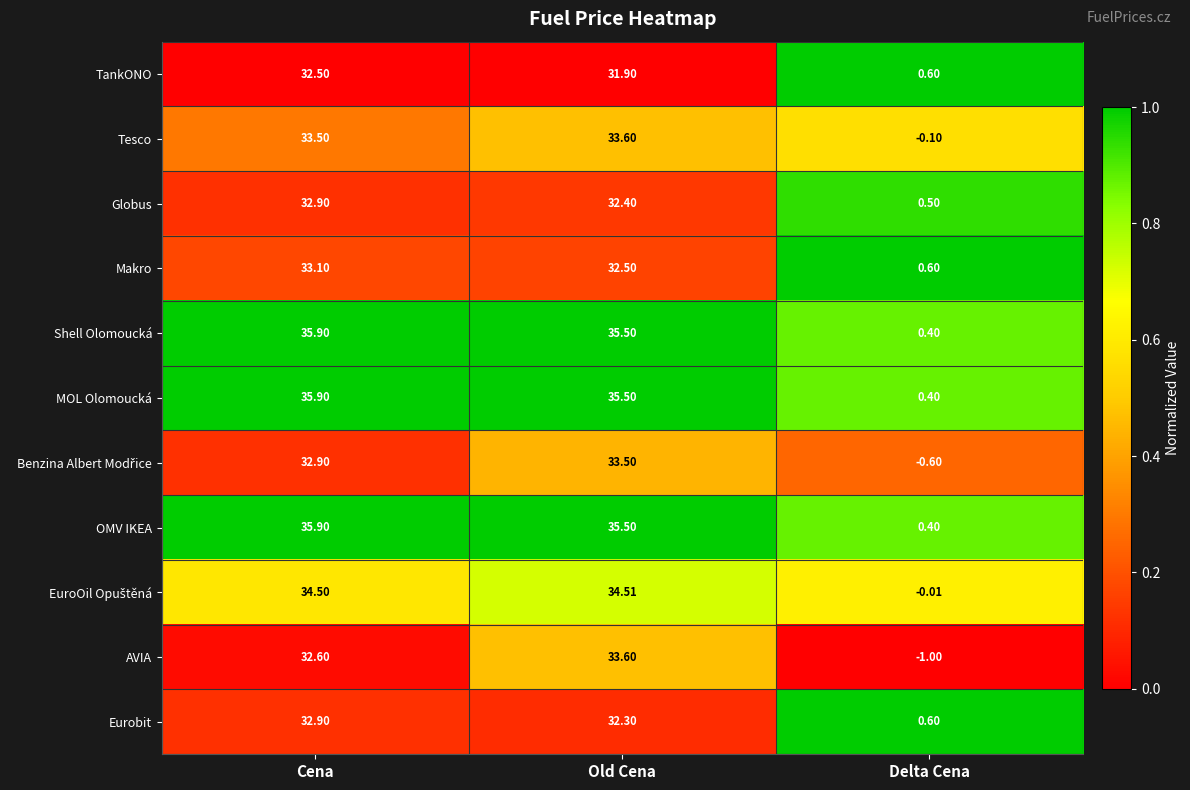

Rank the categories by Globus value from highest to lowest.

Cena, Old Cena, Delta Cena